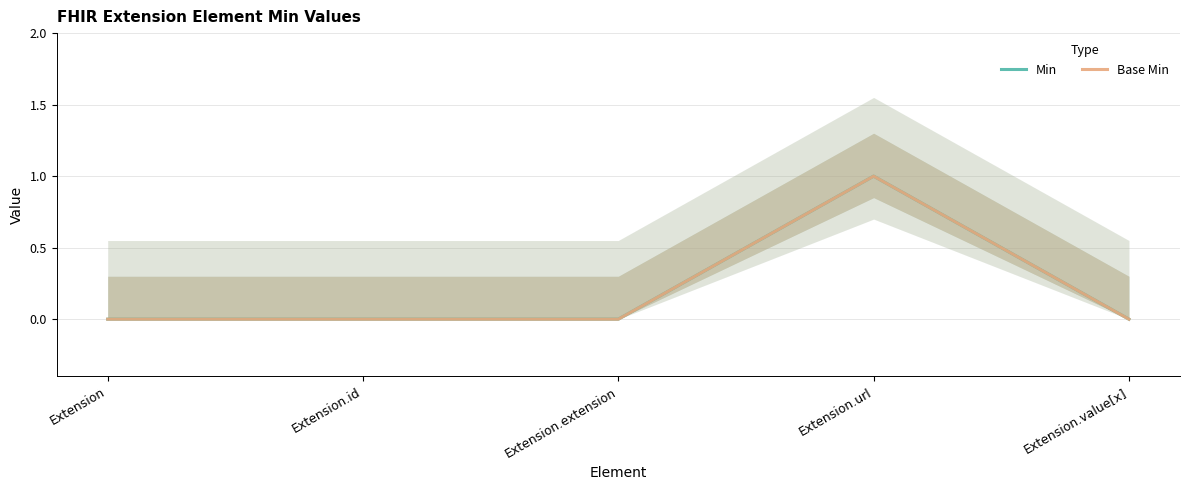

Rank the series by their maximum value, from highest to lowest.

Min, Base Min